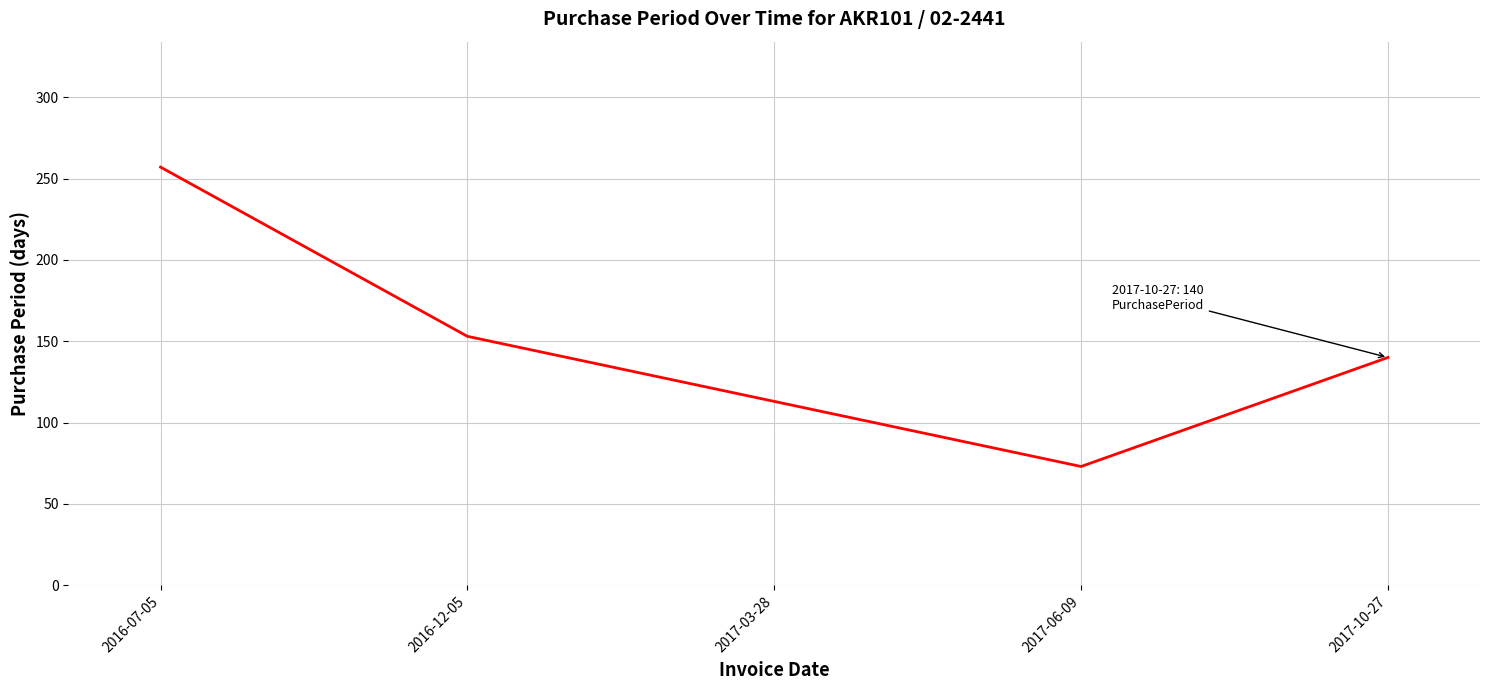

True or false: the data has more than 0 interior local peaks.

False